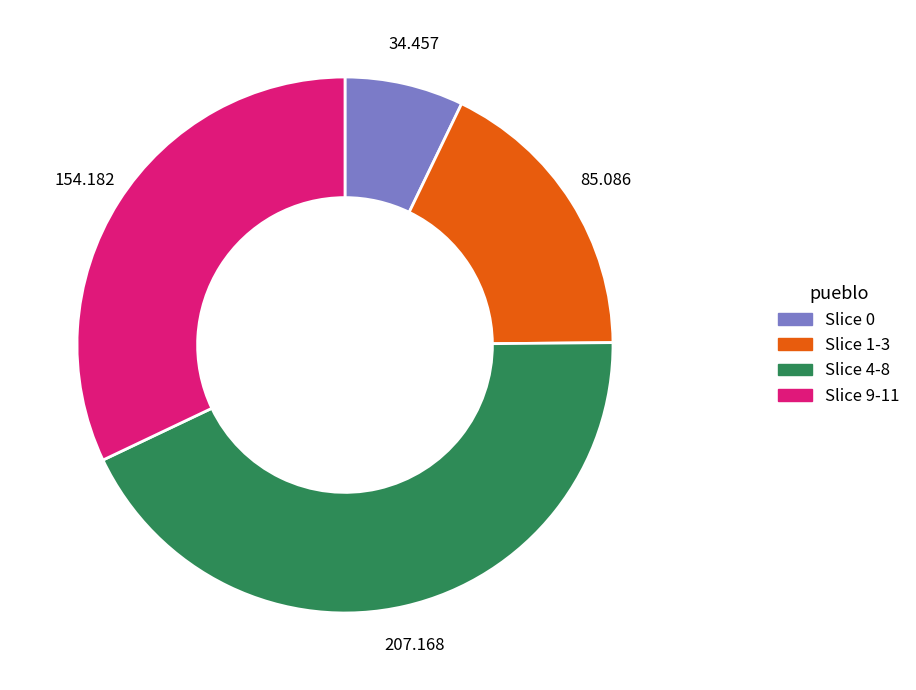

Is there a majority slice in this chart?

No